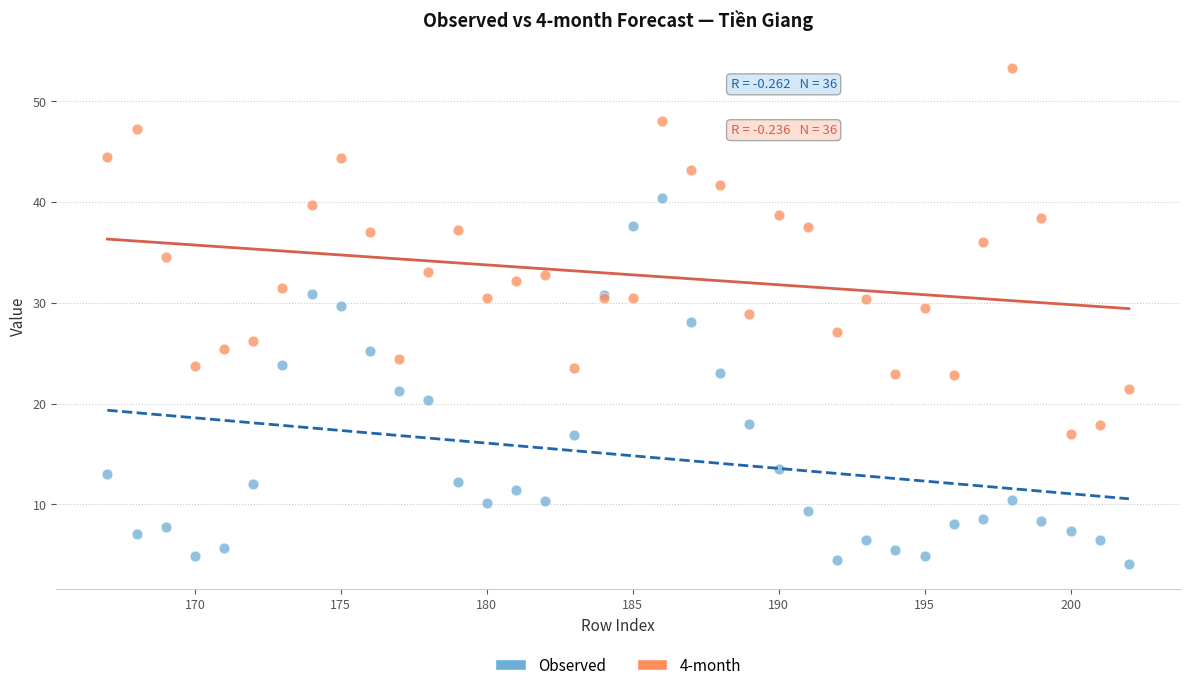

Which series contains the lowest Y value?

Observed